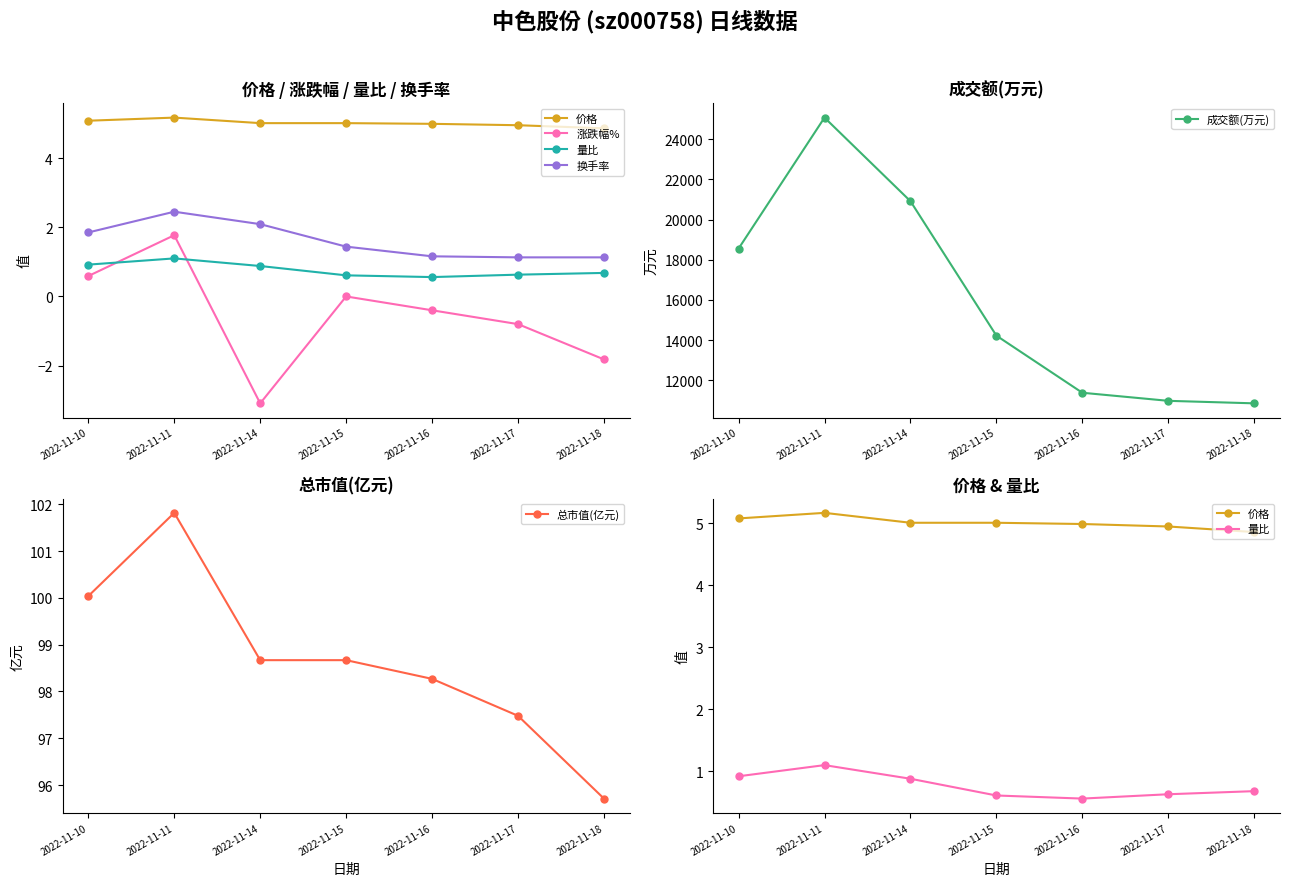

Reading left to right, list all the values displayed in this chart.

价格: 2022-11-10=5.1	2022-11-11=5.2	2022-11-14=5.0	2022-11-15=5.0	2022-11-16=5.0	2022-11-17=5.0	2022-11-18=4.9
涨跌幅%: 2022-11-10=0.6	2022-11-11=1.8	2022-11-14=-3.1	2022-11-15=0.0	2022-11-16=-0.4	2022-11-17=-0.8	2022-11-18=-1.8
量比: 2022-11-10=0.9	2022-11-11=1.1	2022-11-14=0.9	2022-11-15=0.6	2022-11-16=0.6	2022-11-17=0.6	2022-11-18=0.7
换手率: 2022-11-10=1.9	2022-11-11=2.5	2022-11-14=2.1	2022-11-15=1.4	2022-11-16=1.2	2022-11-17=1.1	2022-11-18=1.1
成交额(万元): 2022-11-10=18555.0	2022-11-11=25073.0	2022-11-14=20915.0	2022-11-15=14225.0	2022-11-16=11383.0	2022-11-17=10981.0	2022-11-18=10856.0
总市值(亿元): 2022-11-10=100.0	2022-11-11=101.8	2022-11-14=98.7	2022-11-15=98.7	2022-11-16=98.3	2022-11-17=97.5	2022-11-18=95.7